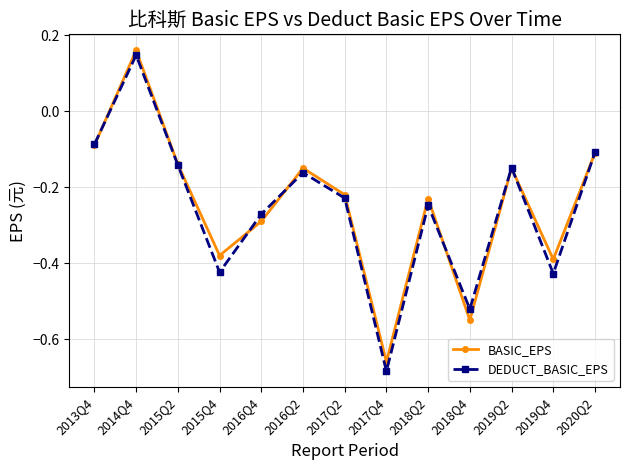

Which category has the lowest value across all series?

2017Q4